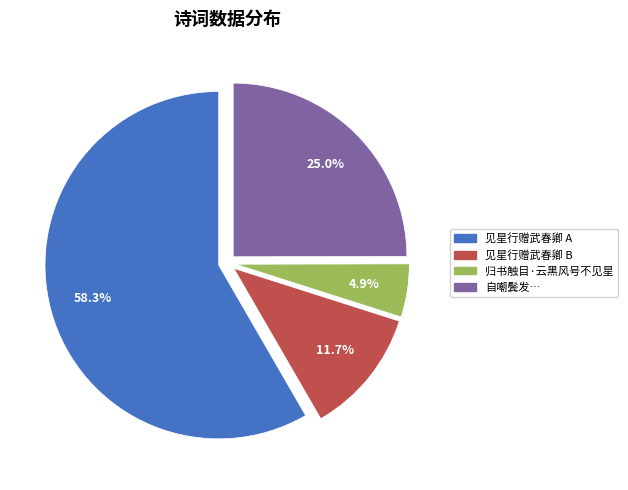

What is the ratio of the value at 自嘲鬓发… to the value at 见星行赠武春卿 A?

0.4